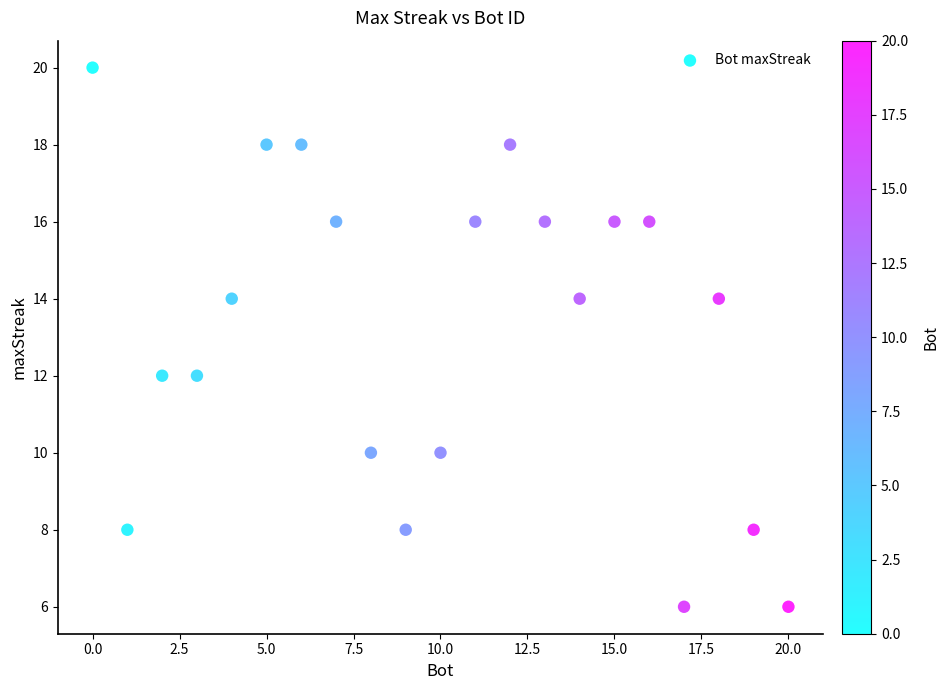

What is the range of Y values (max minus min)?

14